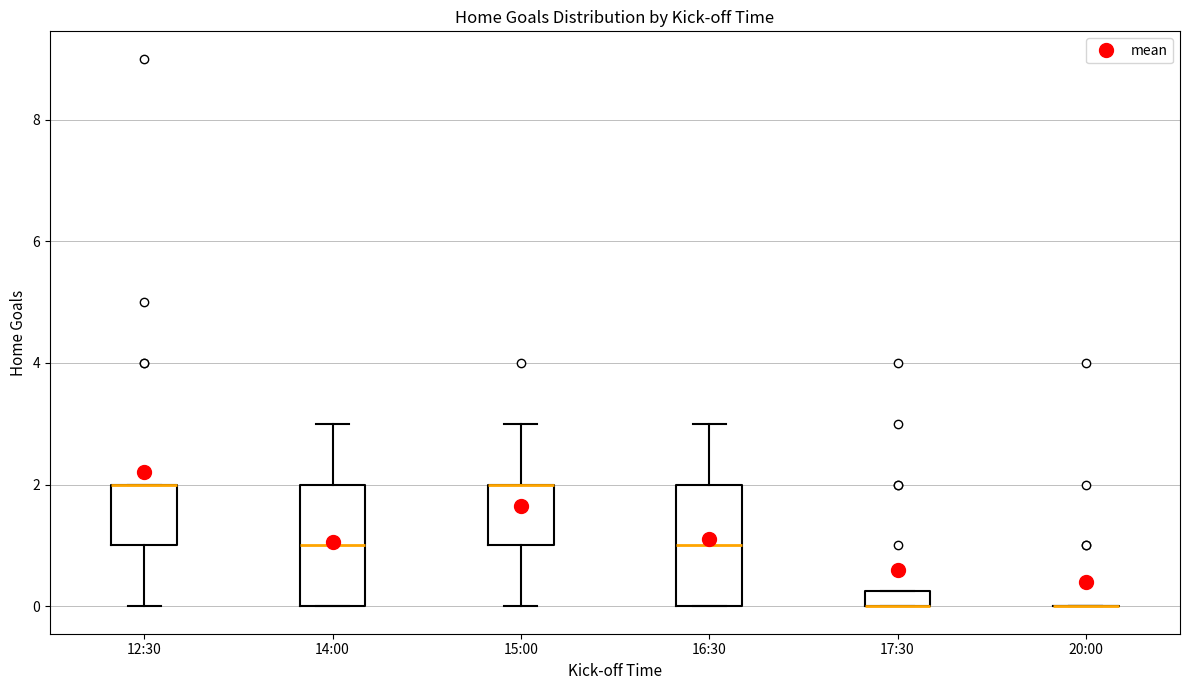

Where is the upper edge of the box for 16:30 on the y-axis? The values are not printed on the chart, so give them approximately, as read against the axis.

2.0